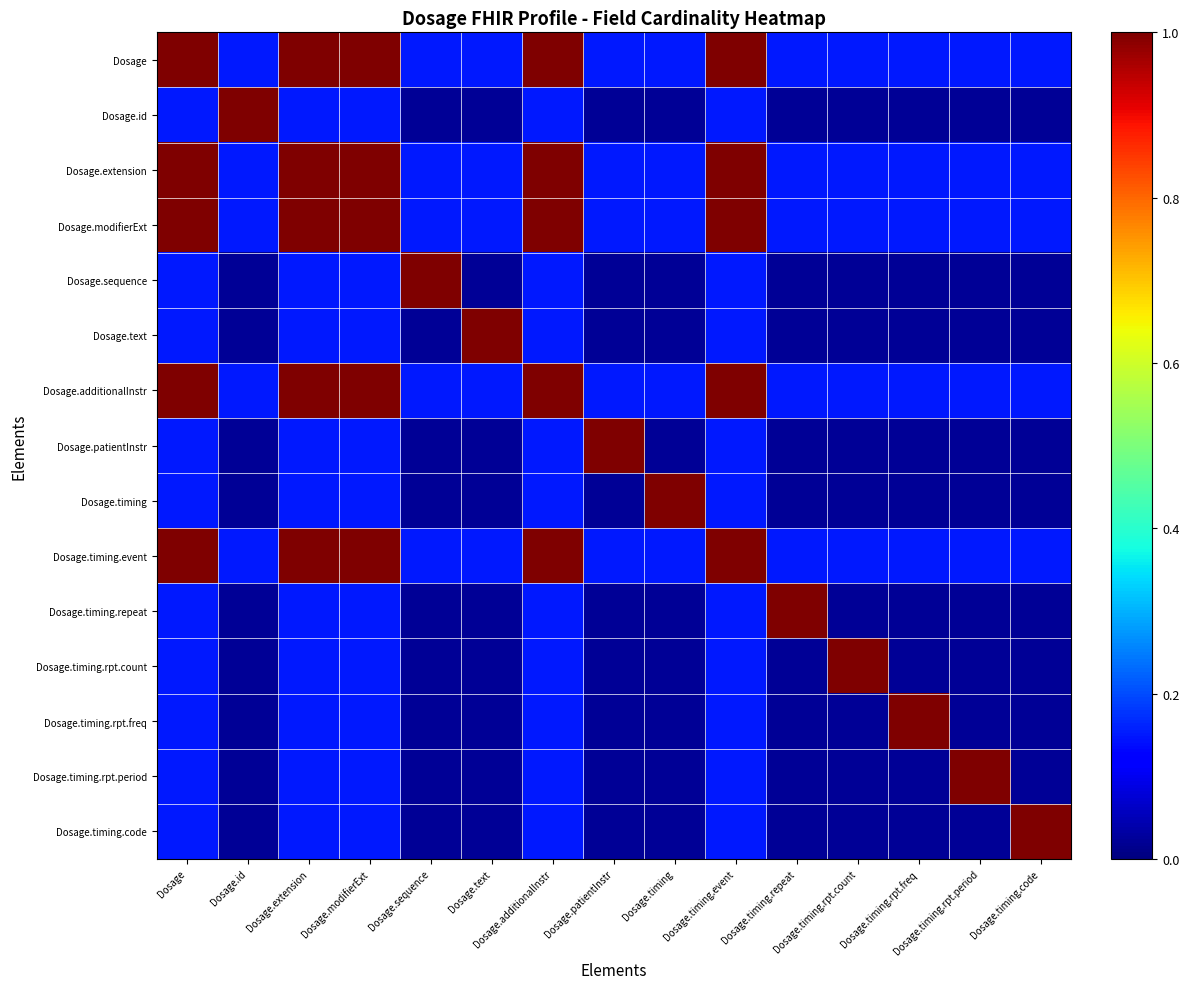

Reading right to left, extract all data points from this chart.

Dosage: Dosage.timing.code=0.2	Dosage.timing.rpt.period=0.2	Dosage.timing.rpt.freq=0.2	Dosage.timing.rpt.count=0.2	Dosage.timing.repeat=0.2	Dosage.timing.event=1.0	Dosage.timing=0.2	Dosage.patientInstr=0.2	Dosage.additionalInstr=1.0	Dosage.text=0.2	Dosage.sequence=0.2	Dosage.modifierExt=1.0	Dosage.extension=1.0	Dosage.id=0.2	Dosage=1.0
Dosage.id: Dosage.timing.code=0.0	Dosage.timing.rpt.period=0.0	Dosage.timing.rpt.freq=0.0	Dosage.timing.rpt.count=0.0	Dosage.timing.repeat=0.0	Dosage.timing.event=0.2	Dosage.timing=0.0	Dosage.patientInstr=0.0	Dosage.additionalInstr=0.2	Dosage.text=0.0	Dosage.sequence=0.0	Dosage.modifierExt=0.2	Dosage.extension=0.2	Dosage.id=1.0	Dosage=0.2
Dosage.extension: Dosage.timing.code=0.2	Dosage.timing.rpt.period=0.2	Dosage.timing.rpt.freq=0.2	Dosage.timing.rpt.count=0.2	Dosage.timing.repeat=0.2	Dosage.timing.event=1.0	Dosage.timing=0.2	Dosage.patientInstr=0.2	Dosage.additionalInstr=1.0	Dosage.text=0.2	Dosage.sequence=0.2	Dosage.modifierExt=1.0	Dosage.extension=1.0	Dosage.id=0.2	Dosage=1.0
Dosage.modifierExt: Dosage.timing.code=0.2	Dosage.timing.rpt.period=0.2	Dosage.timing.rpt.freq=0.2	Dosage.timing.rpt.count=0.2	Dosage.timing.repeat=0.2	Dosage.timing.event=1.0	Dosage.timing=0.2	Dosage.patientInstr=0.2	Dosage.additionalInstr=1.0	Dosage.text=0.2	Dosage.sequence=0.2	Dosage.modifierExt=1.0	Dosage.extension=1.0	Dosage.id=0.2	Dosage=1.0
Dosage.sequence: Dosage.timing.code=0.0	Dosage.timing.rpt.period=0.0	Dosage.timing.rpt.freq=0.0	Dosage.timing.rpt.count=0.0	Dosage.timing.repeat=0.0	Dosage.timing.event=0.2	Dosage.timing=0.0	Dosage.patientInstr=0.0	Dosage.additionalInstr=0.2	Dosage.text=0.0	Dosage.sequence=1.0	Dosage.modifierExt=0.2	Dosage.extension=0.2	Dosage.id=0.0	Dosage=0.2
Dosage.text: Dosage.timing.code=0.0	Dosage.timing.rpt.period=0.0	Dosage.timing.rpt.freq=0.0	Dosage.timing.rpt.count=0.0	Dosage.timing.repeat=0.0	Dosage.timing.event=0.2	Dosage.timing=0.0	Dosage.patientInstr=0.0	Dosage.additionalInstr=0.2	Dosage.text=1.0	Dosage.sequence=0.0	Dosage.modifierExt=0.2	Dosage.extension=0.2	Dosage.id=0.0	Dosage=0.2
Dosage.additionalInstr: Dosage.timing.code=0.2	Dosage.timing.rpt.period=0.2	Dosage.timing.rpt.freq=0.2	Dosage.timing.rpt.count=0.2	Dosage.timing.repeat=0.2	Dosage.timing.event=1.0	Dosage.timing=0.2	Dosage.patientInstr=0.2	Dosage.additionalInstr=1.0	Dosage.text=0.2	Dosage.sequence=0.2	Dosage.modifierExt=1.0	Dosage.extension=1.0	Dosage.id=0.2	Dosage=1.0
Dosage.patientInstr: Dosage.timing.code=0.0	Dosage.timing.rpt.period=0.0	Dosage.timing.rpt.freq=0.0	Dosage.timing.rpt.count=0.0	Dosage.timing.repeat=0.0	Dosage.timing.event=0.2	Dosage.timing=0.0	Dosage.patientInstr=1.0	Dosage.additionalInstr=0.2	Dosage.text=0.0	Dosage.sequence=0.0	Dosage.modifierExt=0.2	Dosage.extension=0.2	Dosage.id=0.0	Dosage=0.2
Dosage.timing: Dosage.timing.code=0.0	Dosage.timing.rpt.period=0.0	Dosage.timing.rpt.freq=0.0	Dosage.timing.rpt.count=0.0	Dosage.timing.repeat=0.0	Dosage.timing.event=0.2	Dosage.timing=1.0	Dosage.patientInstr=0.0	Dosage.additionalInstr=0.2	Dosage.text=0.0	Dosage.sequence=0.0	Dosage.modifierExt=0.2	Dosage.extension=0.2	Dosage.id=0.0	Dosage=0.2
Dosage.timing.event: Dosage.timing.code=0.2	Dosage.timing.rpt.period=0.2	Dosage.timing.rpt.freq=0.2	Dosage.timing.rpt.count=0.2	Dosage.timing.repeat=0.2	Dosage.timing.event=1.0	Dosage.timing=0.2	Dosage.patientInstr=0.2	Dosage.additionalInstr=1.0	Dosage.text=0.2	Dosage.sequence=0.2	Dosage.modifierExt=1.0	Dosage.extension=1.0	Dosage.id=0.2	Dosage=1.0
Dosage.timing.repeat: Dosage.timing.code=0.0	Dosage.timing.rpt.period=0.0	Dosage.timing.rpt.freq=0.0	Dosage.timing.rpt.count=0.0	Dosage.timing.repeat=1.0	Dosage.timing.event=0.2	Dosage.timing=0.0	Dosage.patientInstr=0.0	Dosage.additionalInstr=0.2	Dosage.text=0.0	Dosage.sequence=0.0	Dosage.modifierExt=0.2	Dosage.extension=0.2	Dosage.id=0.0	Dosage=0.2
Dosage.timing.rpt.count: Dosage.timing.code=0.0	Dosage.timing.rpt.period=0.0	Dosage.timing.rpt.freq=0.0	Dosage.timing.rpt.count=1.0	Dosage.timing.repeat=0.0	Dosage.timing.event=0.2	Dosage.timing=0.0	Dosage.patientInstr=0.0	Dosage.additionalInstr=0.2	Dosage.text=0.0	Dosage.sequence=0.0	Dosage.modifierExt=0.2	Dosage.extension=0.2	Dosage.id=0.0	Dosage=0.2
Dosage.timing.rpt.freq: Dosage.timing.code=0.0	Dosage.timing.rpt.period=0.0	Dosage.timing.rpt.freq=1.0	Dosage.timing.rpt.count=0.0	Dosage.timing.repeat=0.0	Dosage.timing.event=0.2	Dosage.timing=0.0	Dosage.patientInstr=0.0	Dosage.additionalInstr=0.2	Dosage.text=0.0	Dosage.sequence=0.0	Dosage.modifierExt=0.2	Dosage.extension=0.2	Dosage.id=0.0	Dosage=0.2
Dosage.timing.rpt.period: Dosage.timing.code=0.0	Dosage.timing.rpt.period=1.0	Dosage.timing.rpt.freq=0.0	Dosage.timing.rpt.count=0.0	Dosage.timing.repeat=0.0	Dosage.timing.event=0.2	Dosage.timing=0.0	Dosage.patientInstr=0.0	Dosage.additionalInstr=0.2	Dosage.text=0.0	Dosage.sequence=0.0	Dosage.modifierExt=0.2	Dosage.extension=0.2	Dosage.id=0.0	Dosage=0.2
Dosage.timing.code: Dosage.timing.code=1.0	Dosage.timing.rpt.period=0.0	Dosage.timing.rpt.freq=0.0	Dosage.timing.rpt.count=0.0	Dosage.timing.repeat=0.0	Dosage.timing.event=0.2	Dosage.timing=0.0	Dosage.patientInstr=0.0	Dosage.additionalInstr=0.2	Dosage.text=0.0	Dosage.sequence=0.0	Dosage.modifierExt=0.2	Dosage.extension=0.2	Dosage.id=0.0	Dosage=0.2